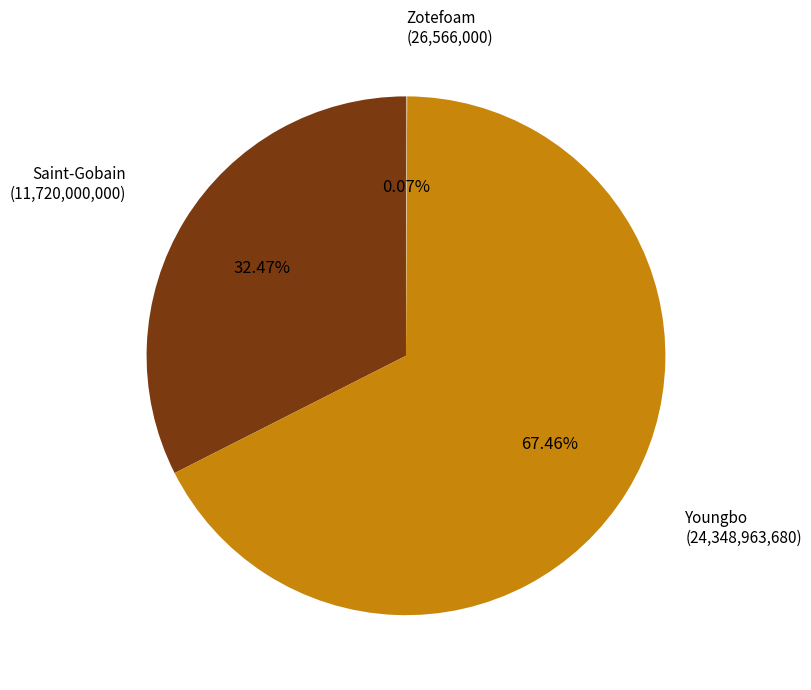

What is the largest slice in the pie chart?

Youngbo